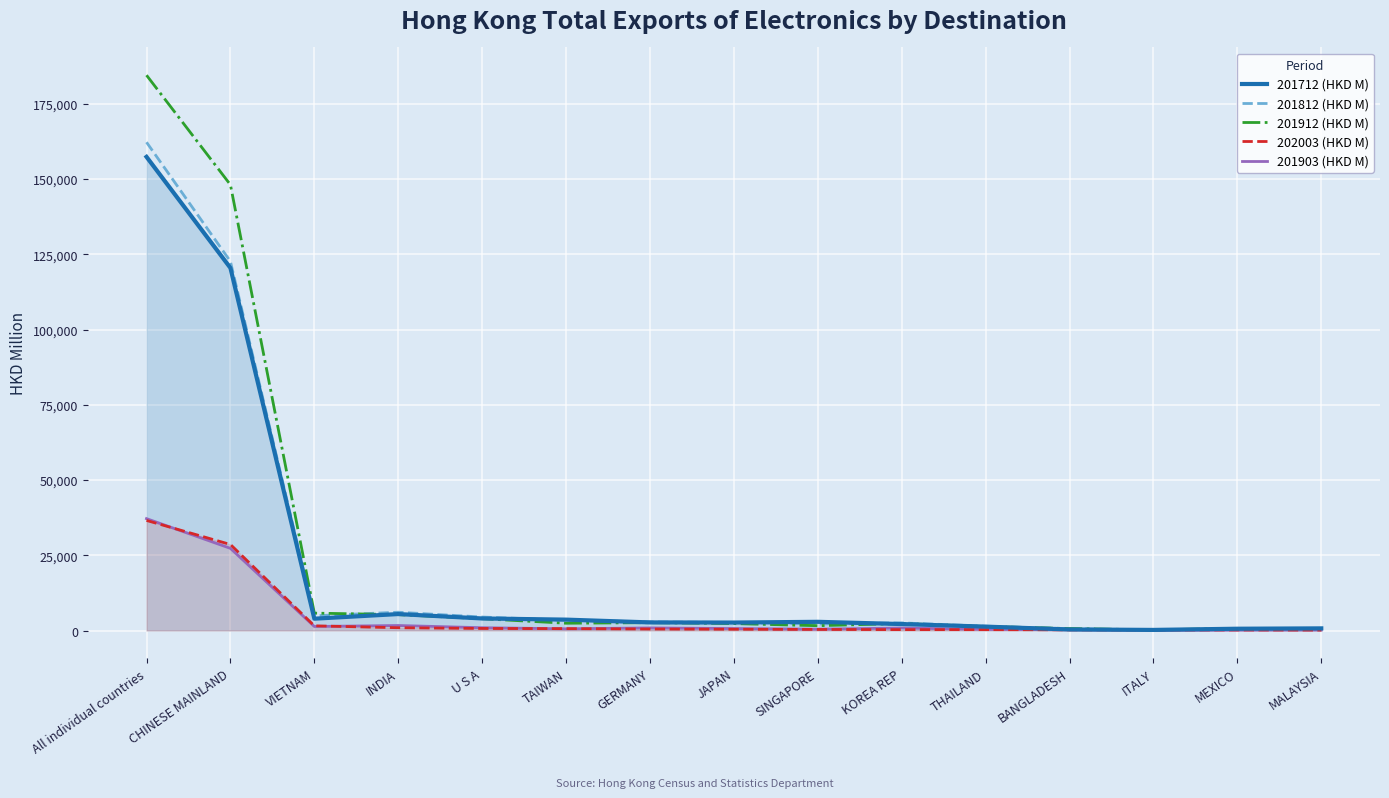

Is it true that 201903 (HKD M) equals 23.1 at ITALY?

False